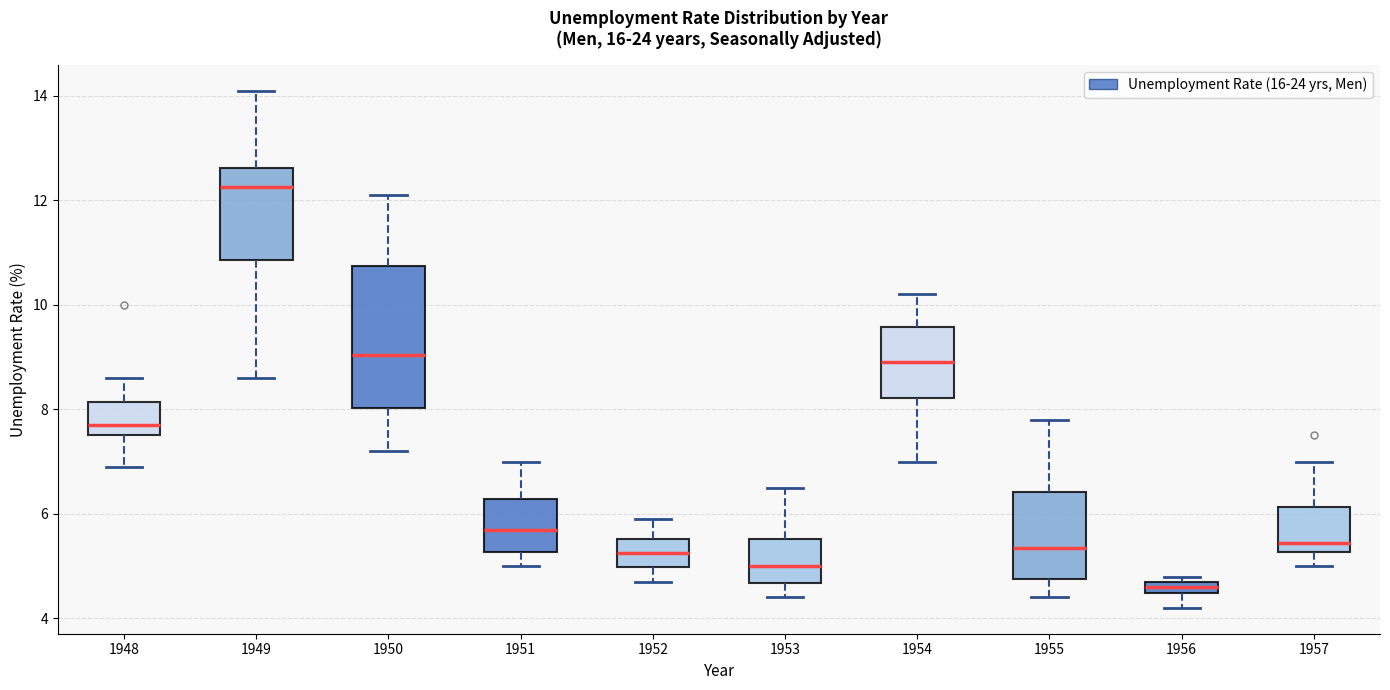

Which box is the tallest, from its lower edge to its upper edge?

1950